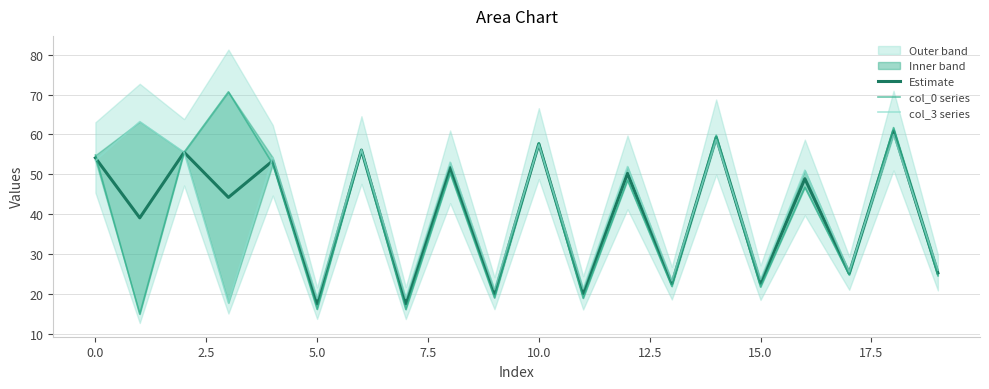

Rank the series by their average value, from lowest to highest.

col_0 series, Estimate, col_3 series